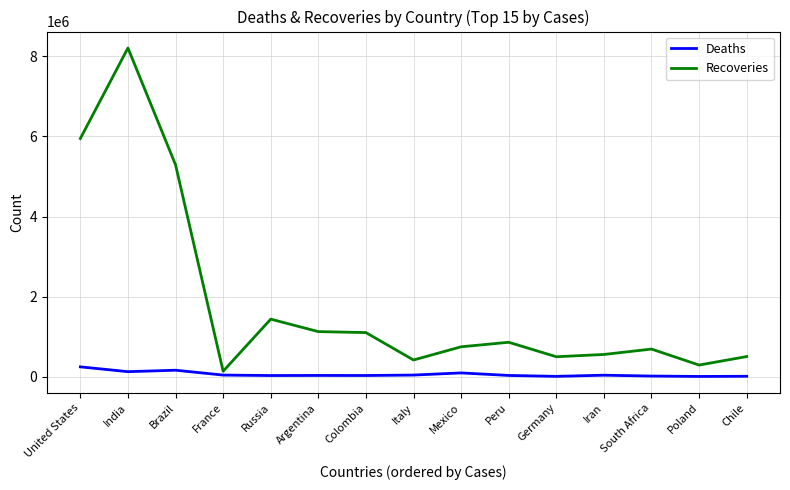

Is the value of Deaths at France greater than the value of Recoveries at Russia?

No